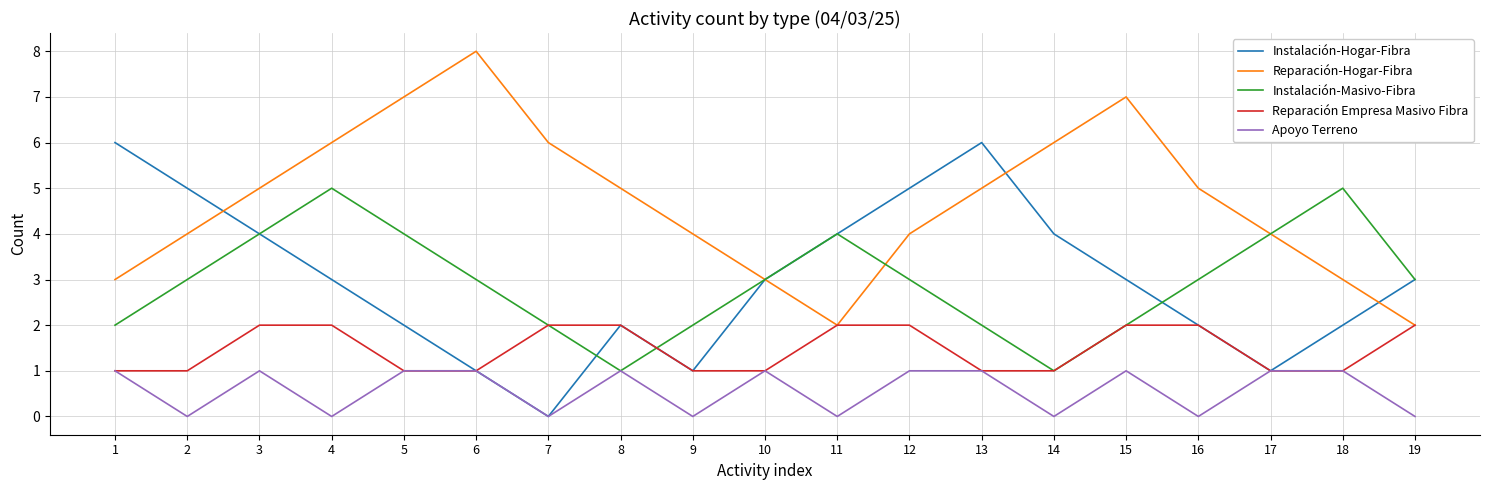

At which category does Instalación-Hogar-Fibra reach its first local peak?

8